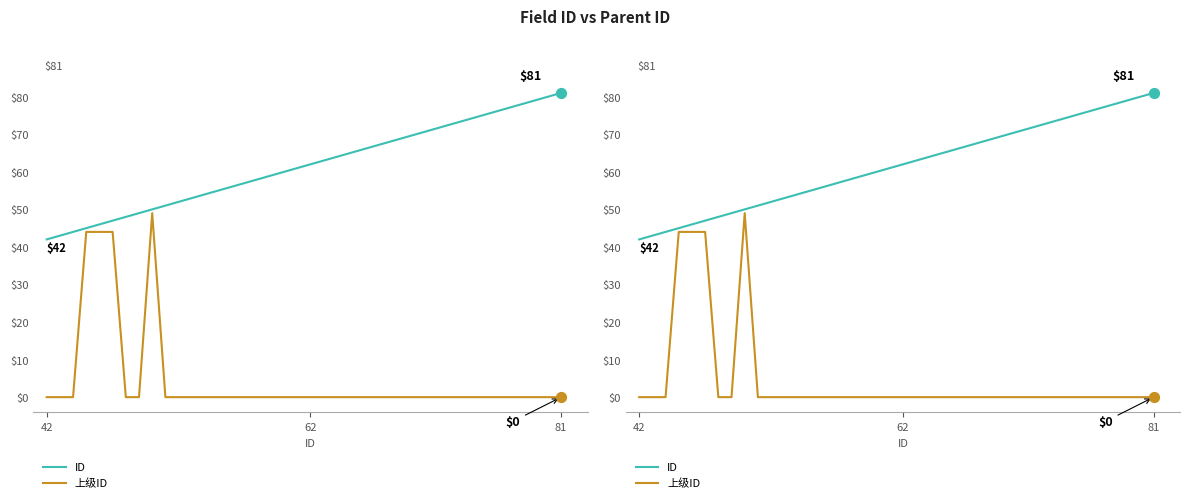

Which series has the largest total across all categories?

ID